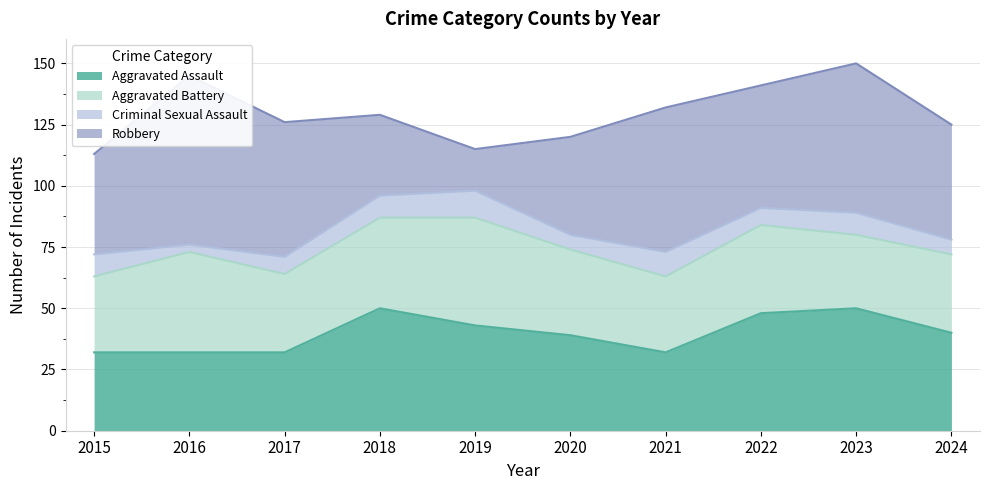

Is the value of Aggravated Battery at 2018 greater than the value of Aggravated Assault at 2021?

Yes